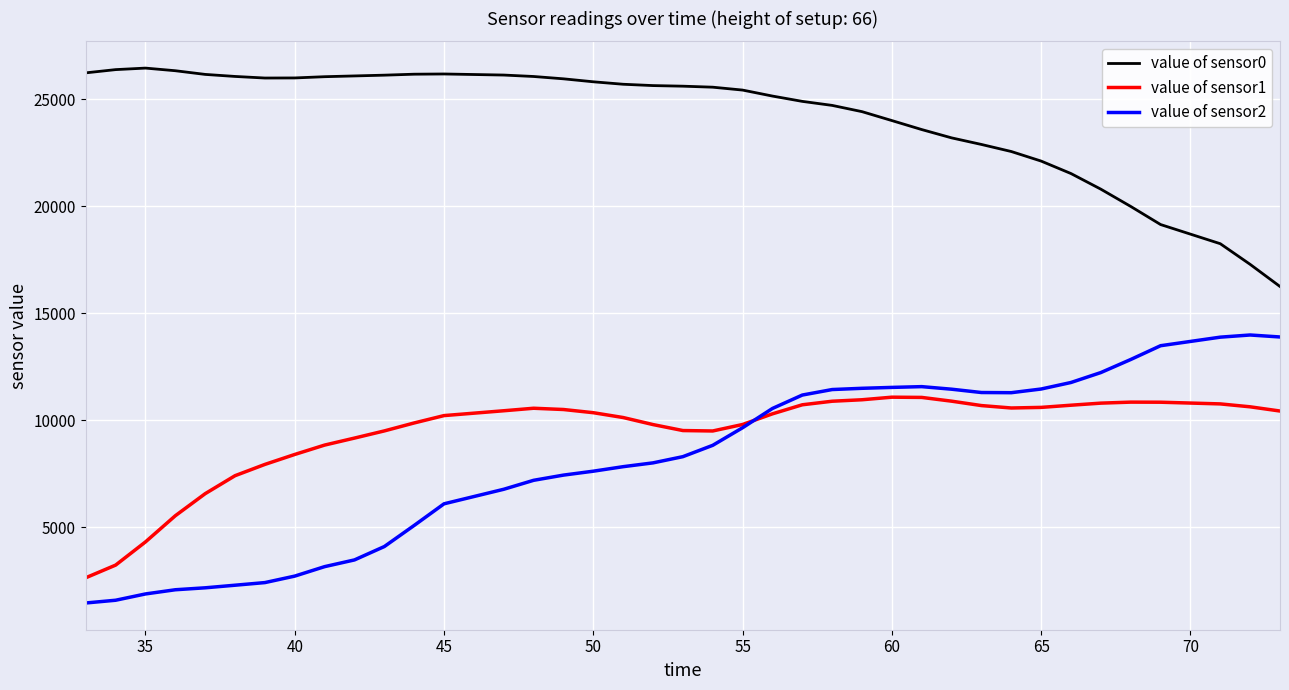

How many series are shown in this chart?

3